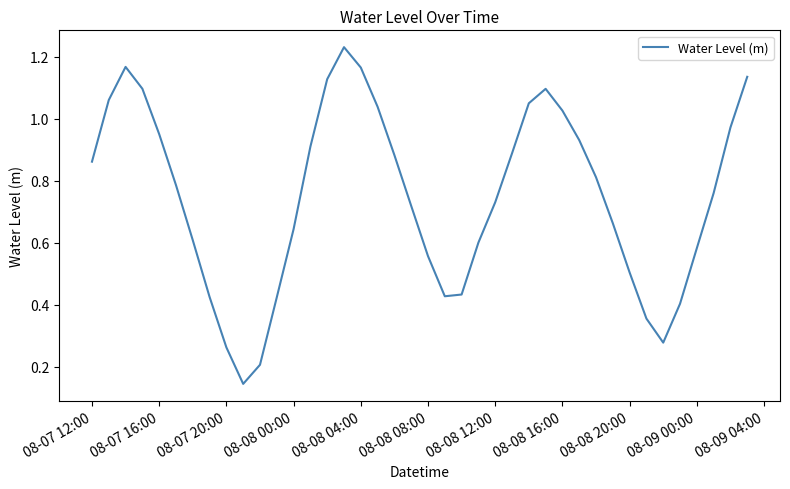

Does the chart have visible grid lines?

No